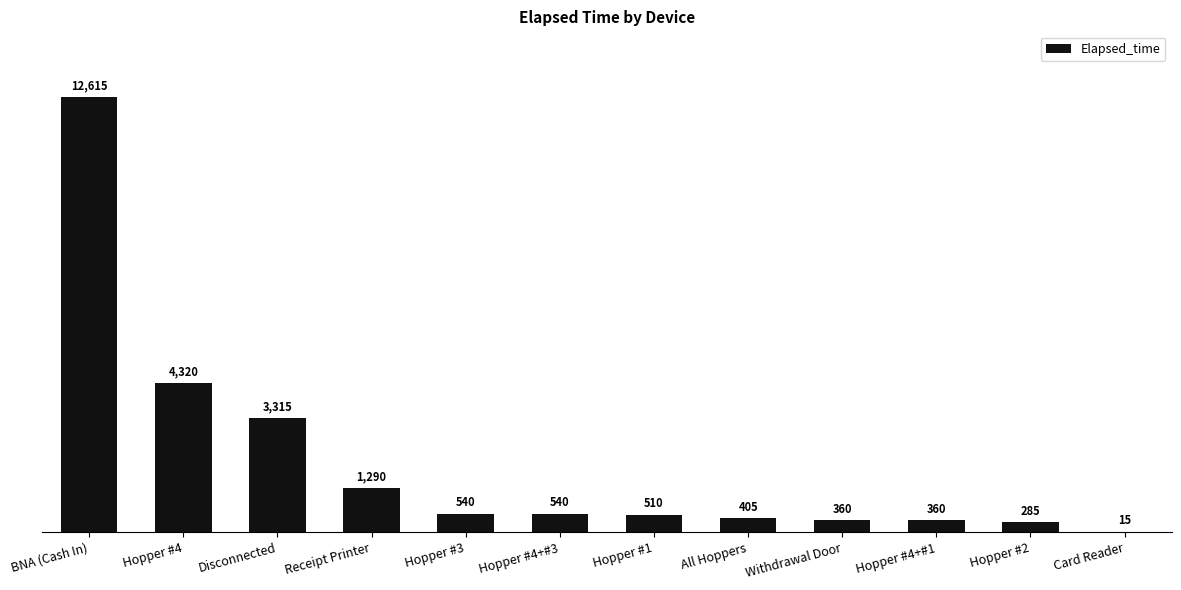

Reading right to left, transcribe all the data shown in this chart.

15	285	360	360	405	510	540	540	1290	3315	4320	12615